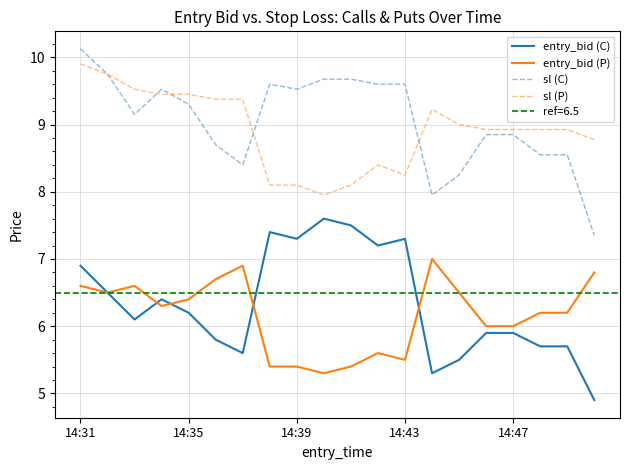

Read the entry_bid (P) value at 7.

5.4